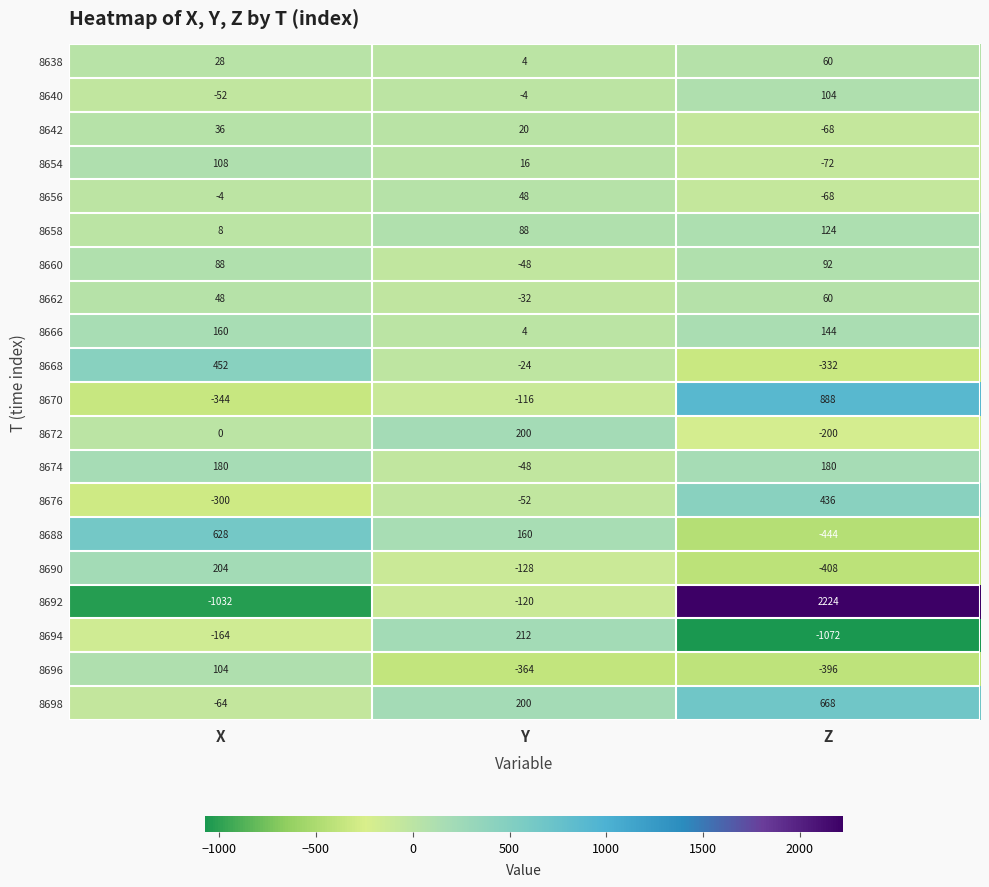

Where is 8676 nearest to the value 68?

Y